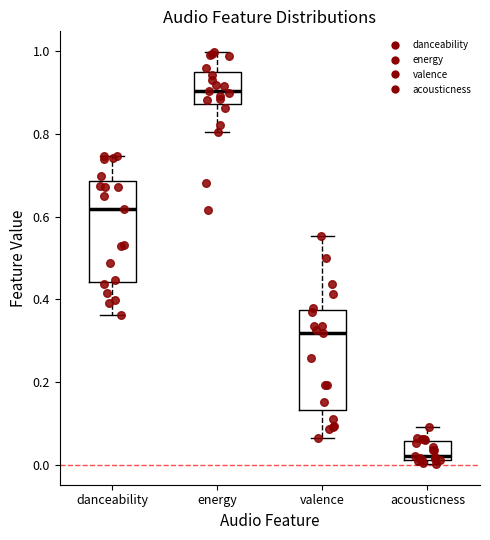

Where is the lower edge of the box for valence on the y-axis? The values are not printed on the chart, so give them approximately, as read against the axis.

0.14